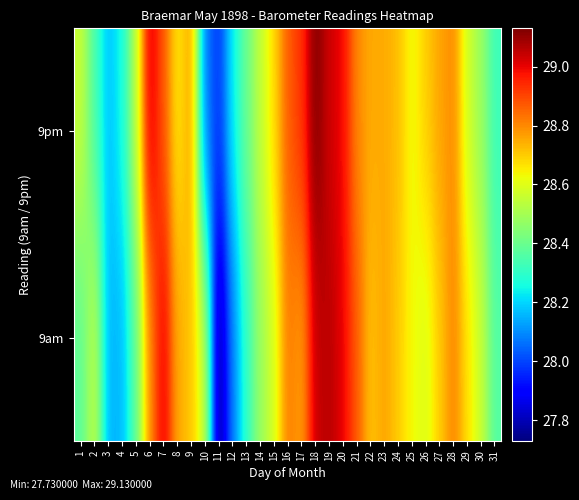

Reading left to right, list all the values displayed in this chart.

9am: 1=28.4	2=28.6	3=28.1	4=28.2	5=28.4	6=28.8	7=29.0	8=28.8	9=28.7	10=28.6	11=27.7	12=28.1	13=28.3	14=28.5	15=28.6	16=28.8	17=28.8	18=29.0	19=29.1	20=29.0	21=28.9	22=28.7	23=28.8	24=28.7	25=28.6	26=28.6	27=28.7	28=28.8	29=28.7	30=28.6	31=28.4
9pm: 1=28.6	2=28.3	3=28.2	4=28.3	5=28.5	6=29.0	7=28.9	8=28.6	9=28.8	10=28.1	11=28.0	12=28.2	13=28.4	14=28.6	15=28.7	16=28.9	17=28.9	18=29.1	19=29.0	20=29.0	21=28.8	22=28.8	23=28.8	24=28.7	25=28.6	26=28.7	27=28.8	28=28.8	29=28.6	30=28.5	31=28.3